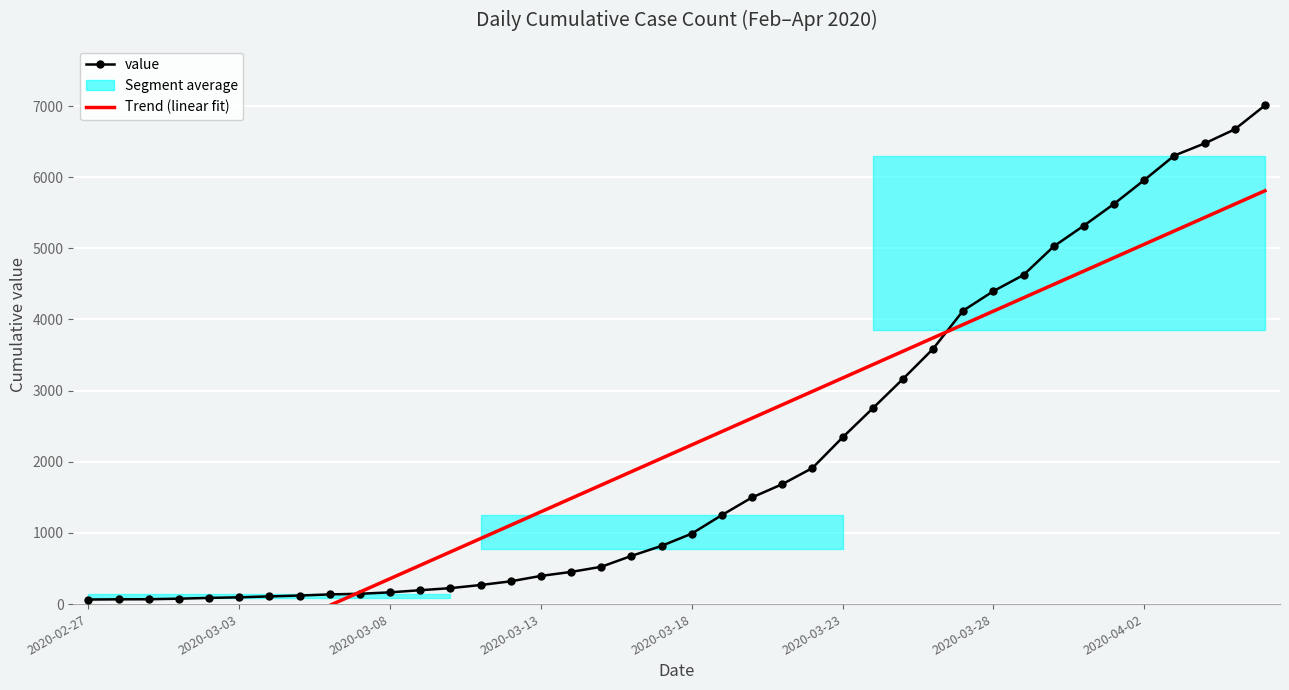

Which series changed the most between 10 and 28?

value